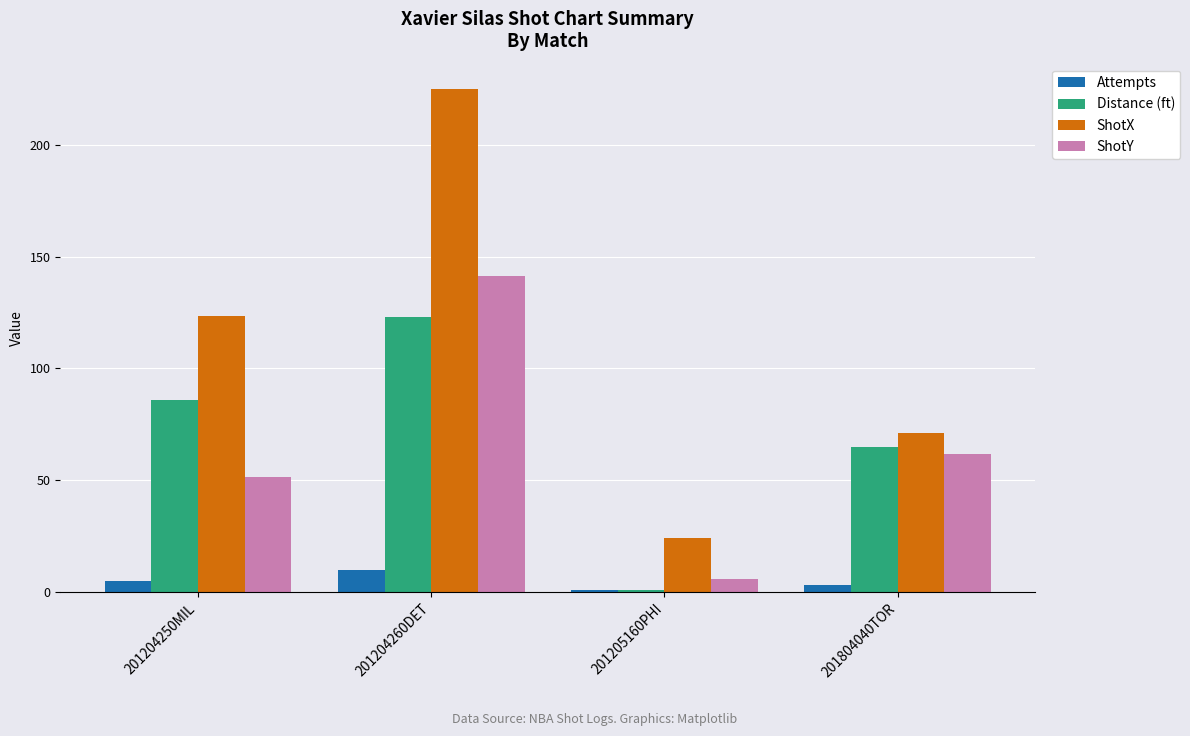

The ShotX series shows 71.0 at 201804040TOR. True or false?

True